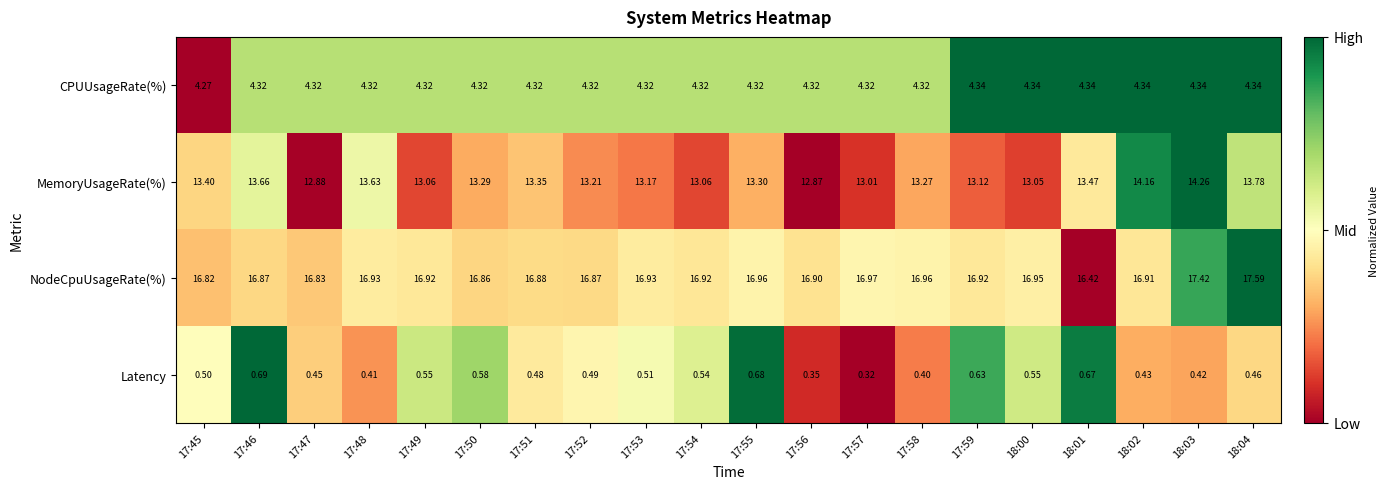

How many categories are shown in the chart?

20